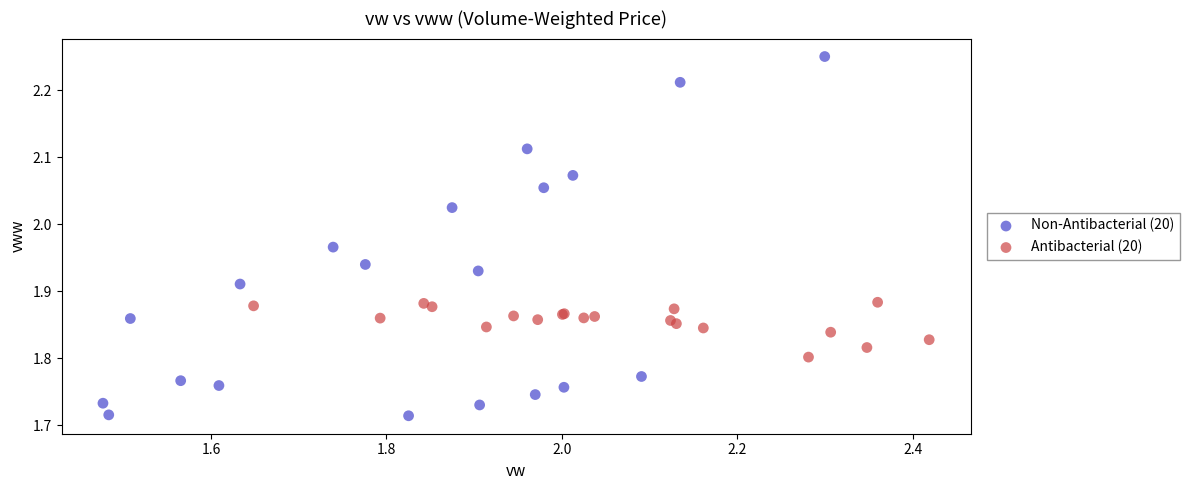

What are all the series names shown in the legend?

Non-Antibacterial (20), Antibacterial (20)